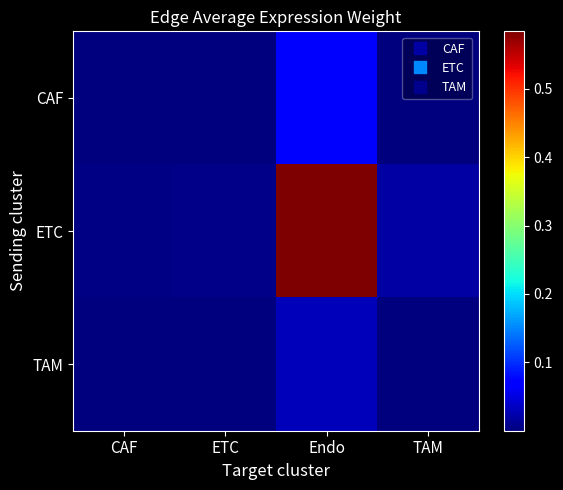

Which series has the largest total across all categories?

ETC